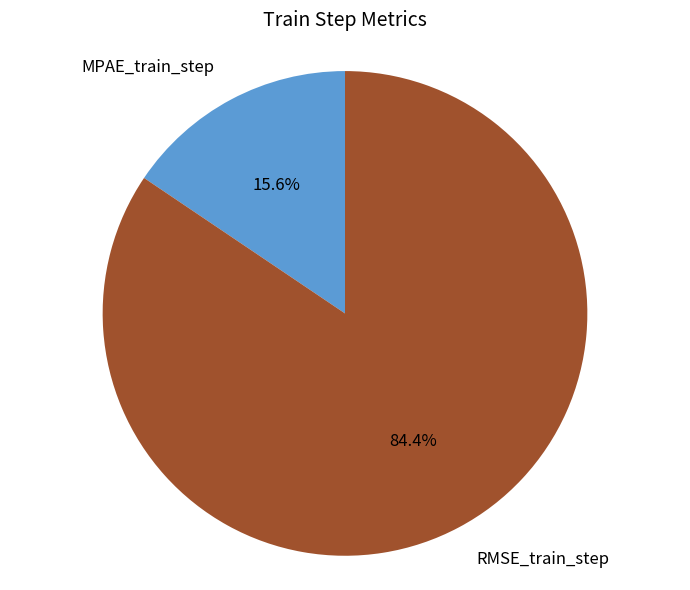

Which slice is the largest?

RMSE_train_step